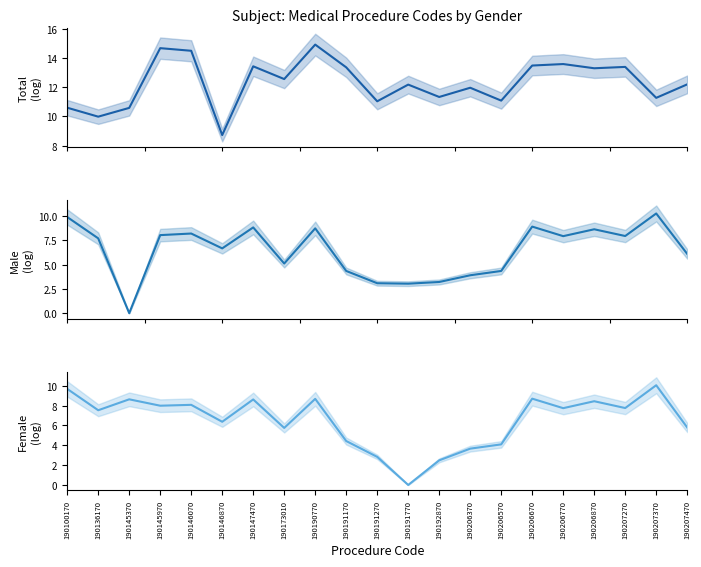

Is the value of total at 190146070 greater than the value of female at 190100170?

Yes